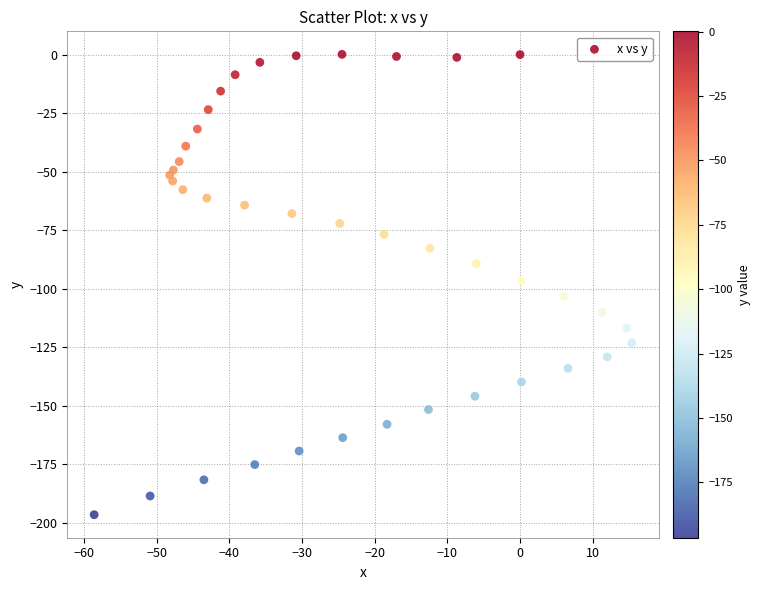

What is the range of X values (max minus min)?

74.0